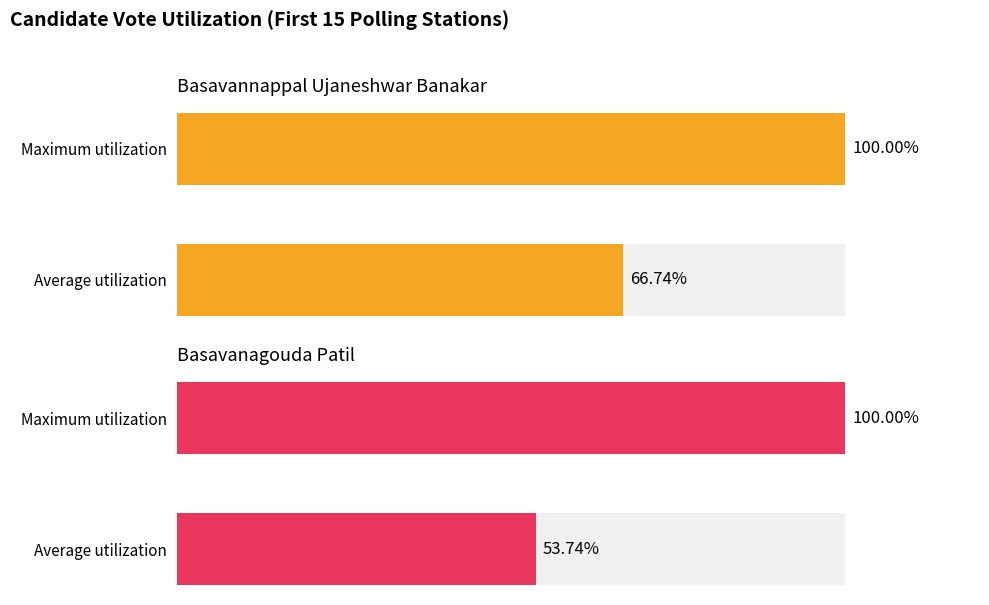

What is the value of the Basavanagouda Patil bar at the 2nd from the left?

100.0